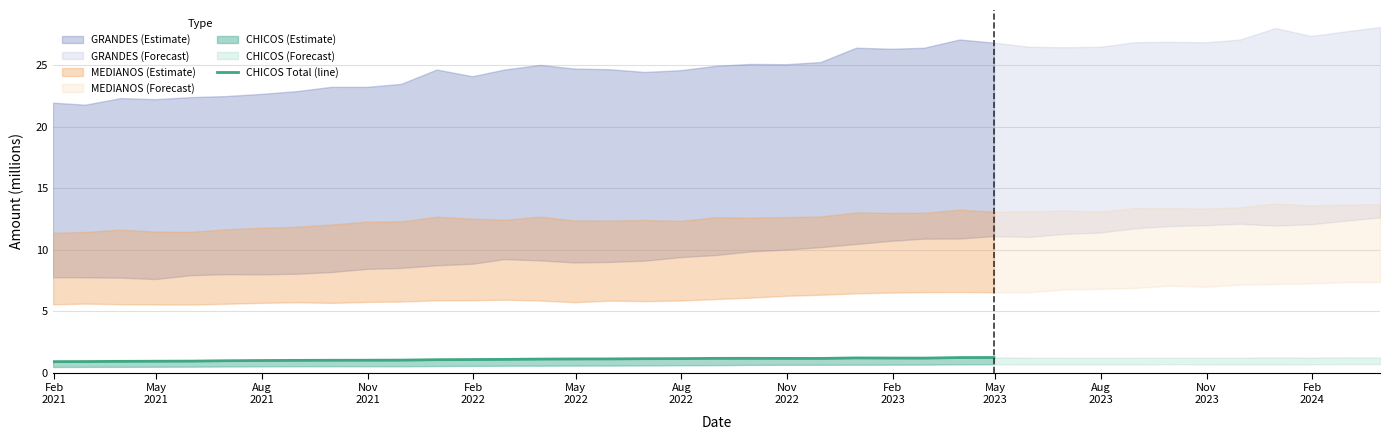

True or false: there are more than 0 points higher than both neighbors.

True